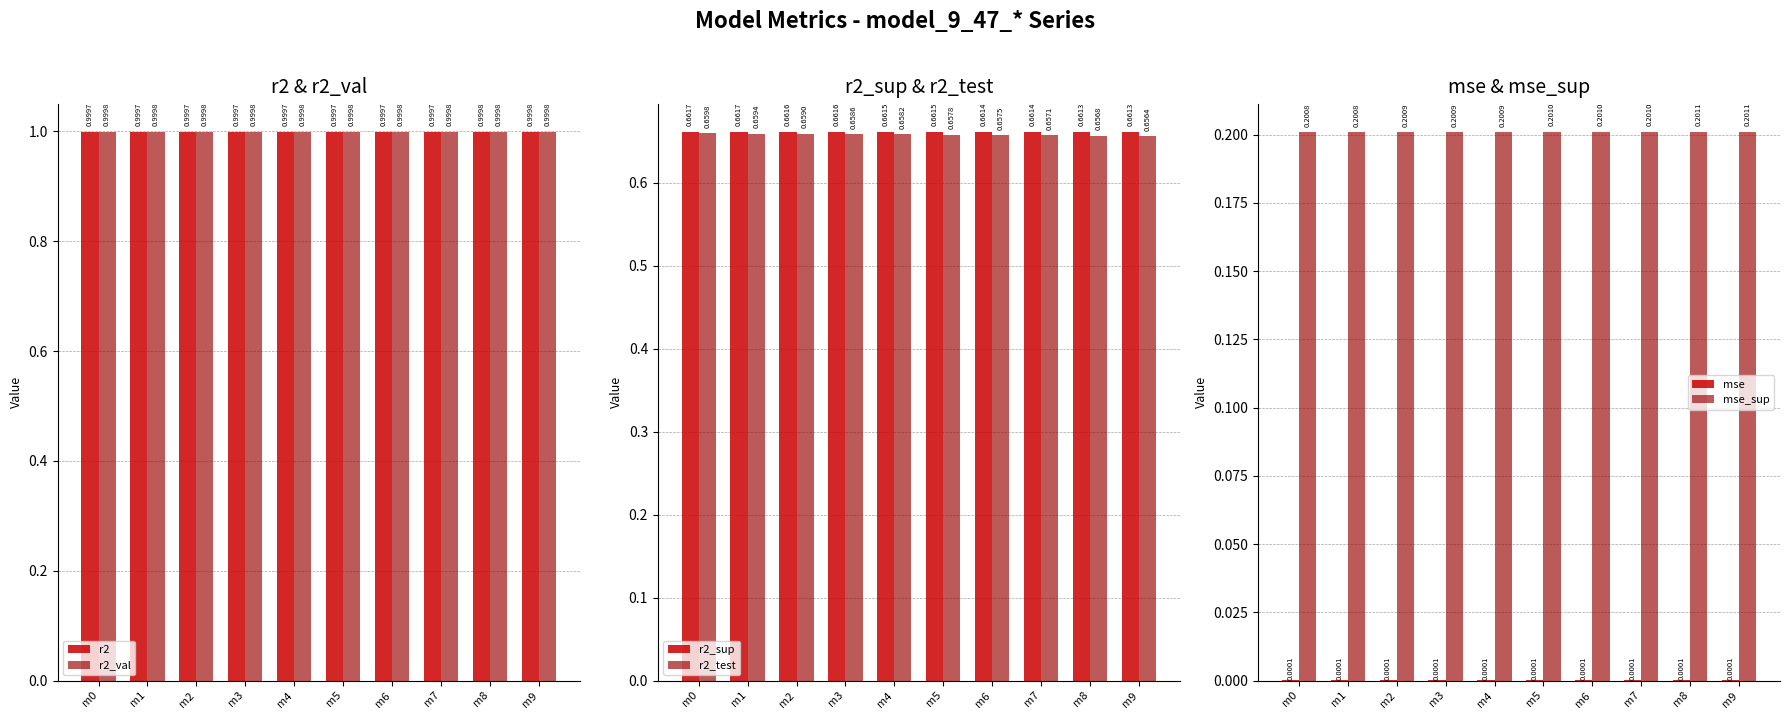

What is the maximum value shown in the chart?

1.0